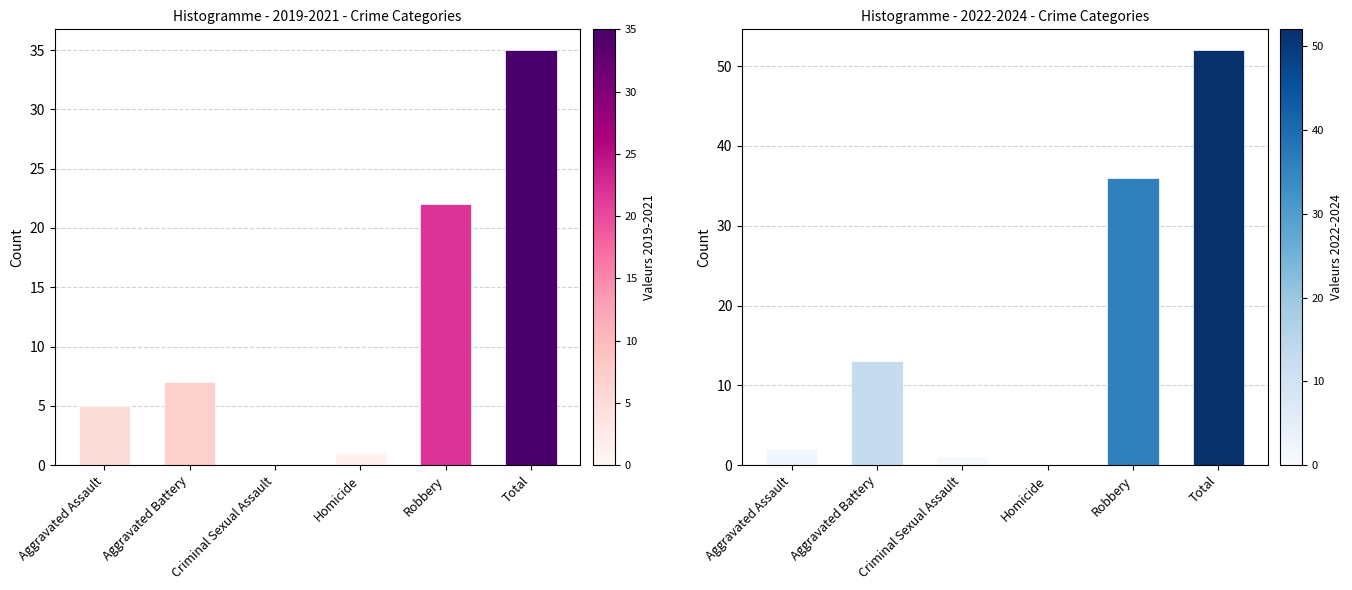

At which label is the value closest to 26?

Robbery